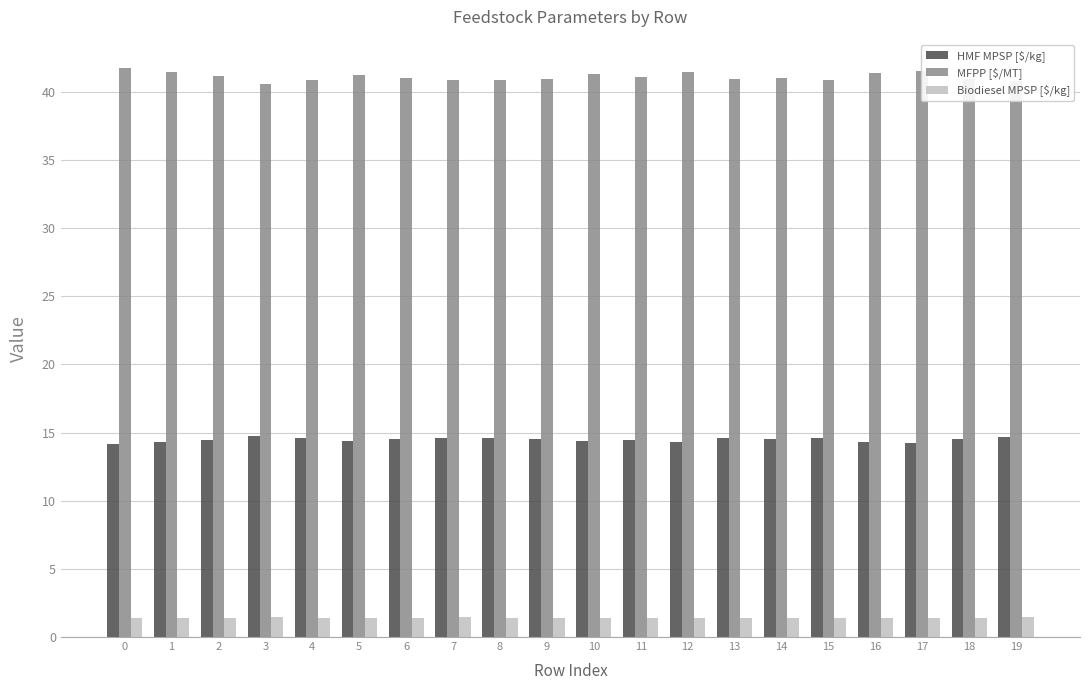

What is the difference between the maximum and minimum values in the MFPP [$/MT] series?

1.2